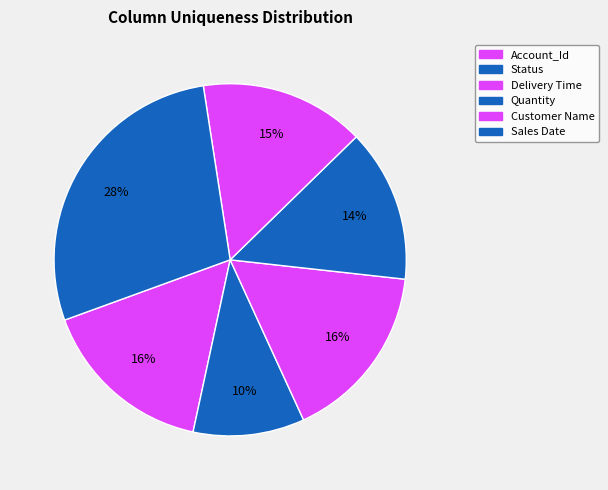

What percentage is the Status slice, to the nearest percent?

10%